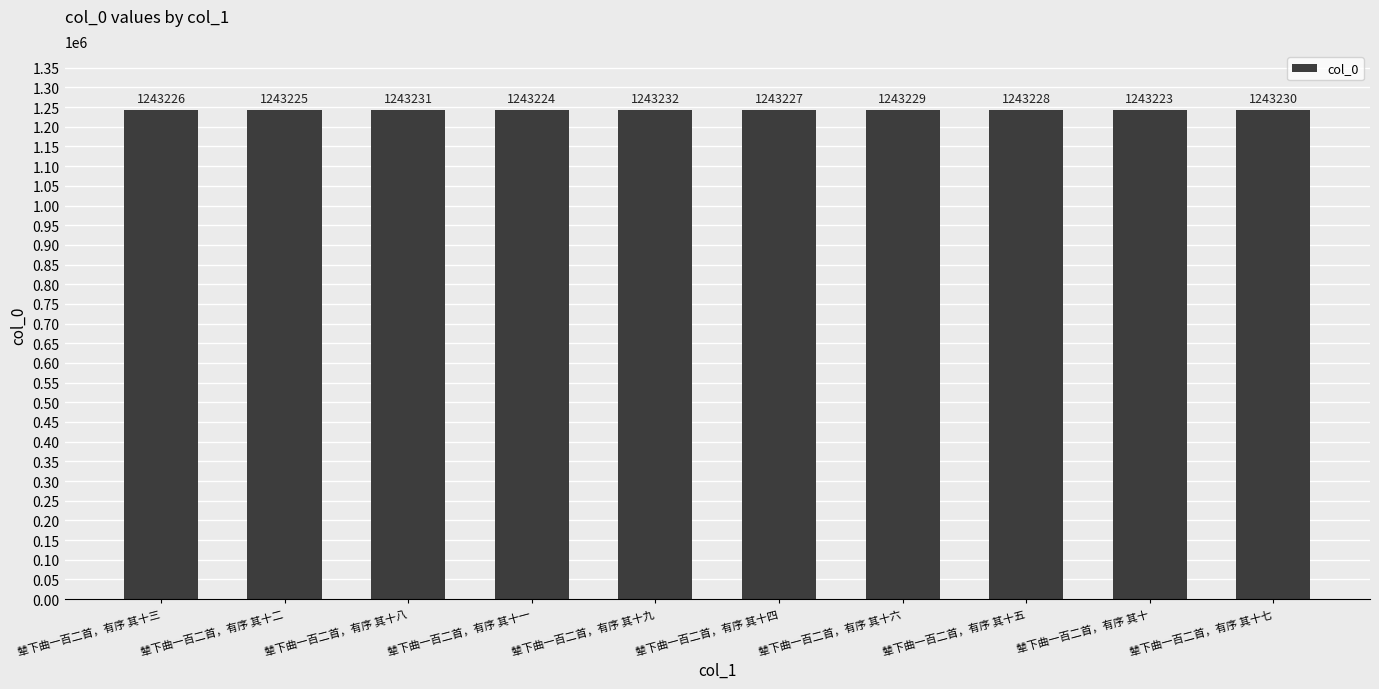

At which label does the data first exceed 1243228?

辇下曲一百二首，有序 其十八